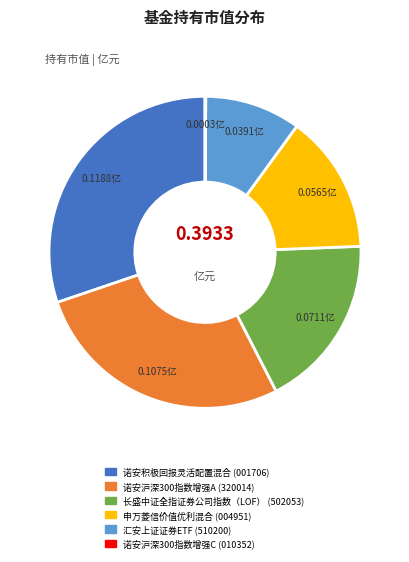

Is 诺安沪深300指数增强A the majority of the pie?

No